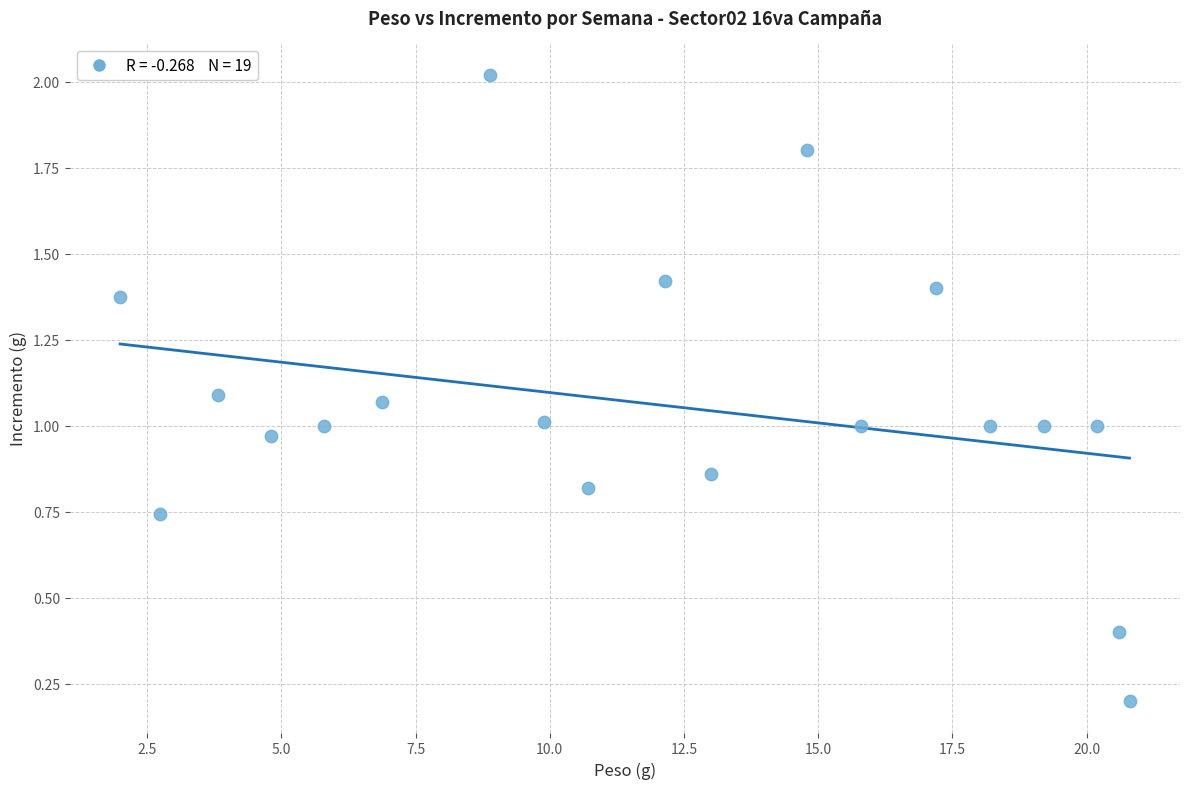

What is the range of Y values (max minus min)?

1.8